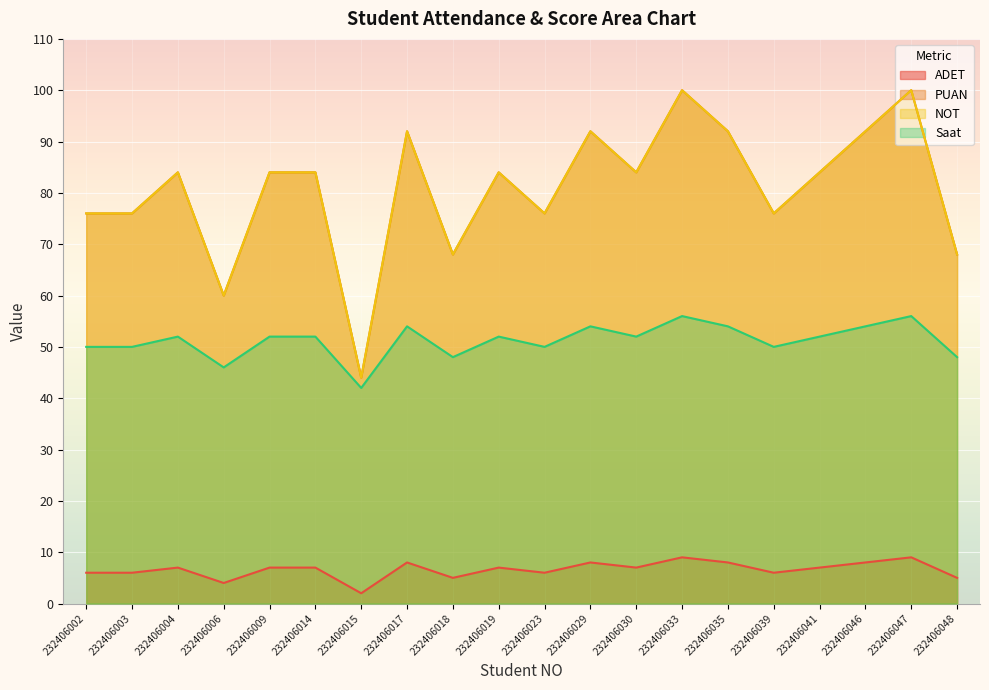

True or false: PUAN and Saat intersect in this chart.

False